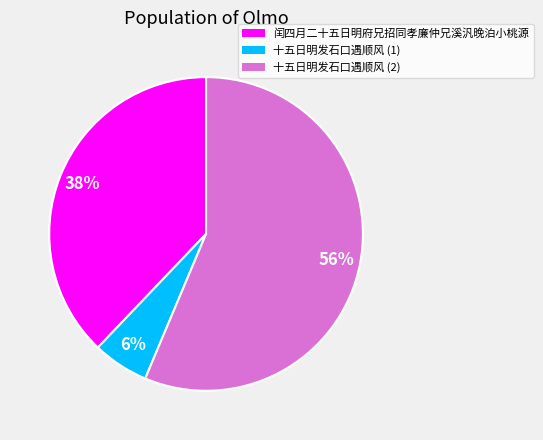

Is there a majority slice in this chart?

Yes